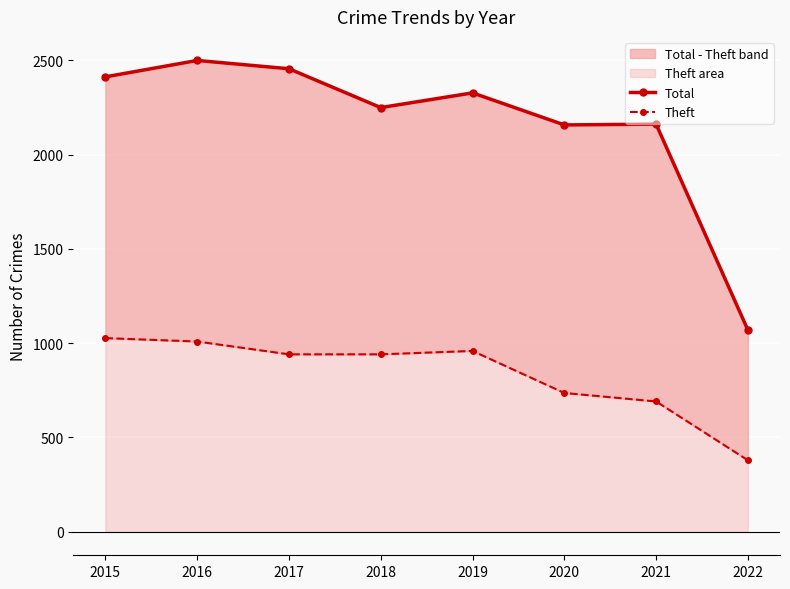

What is the value of the Theft point at the 2nd from the left?

1009